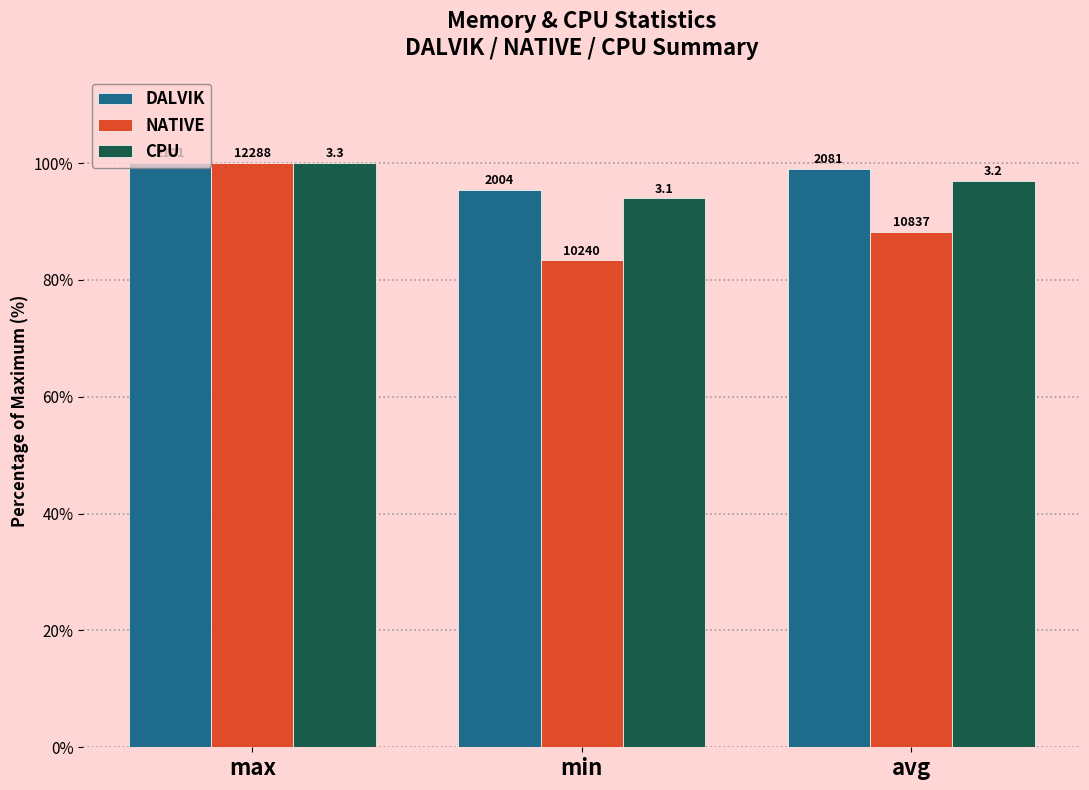

Are the bars horizontal?

No